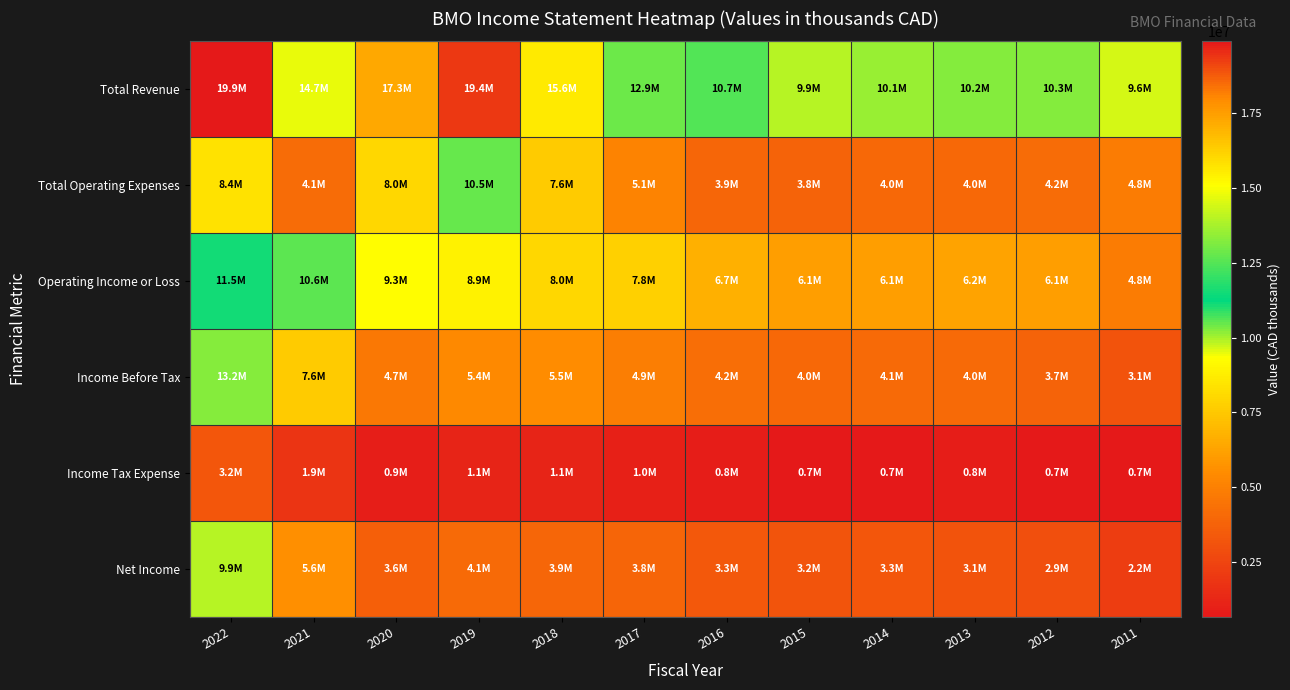

What is the spread (max minus min) of values at 2012?

9601800